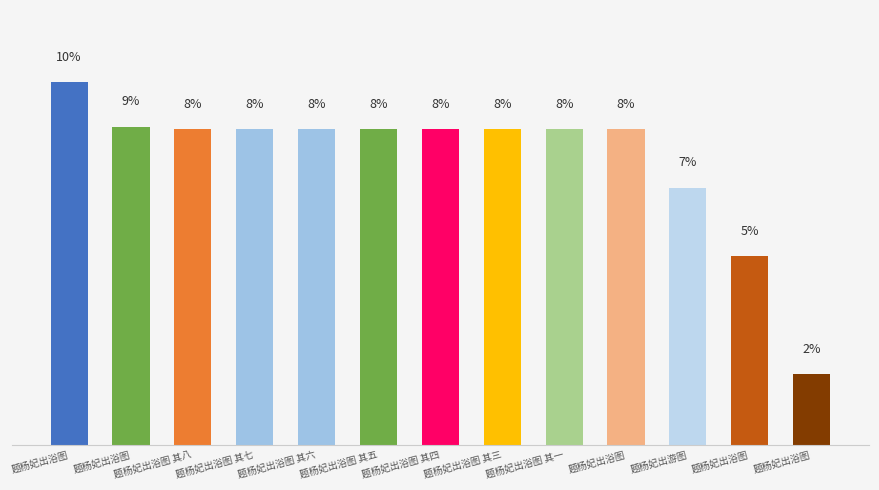

What is the maximum value shown in the chart?

9.7